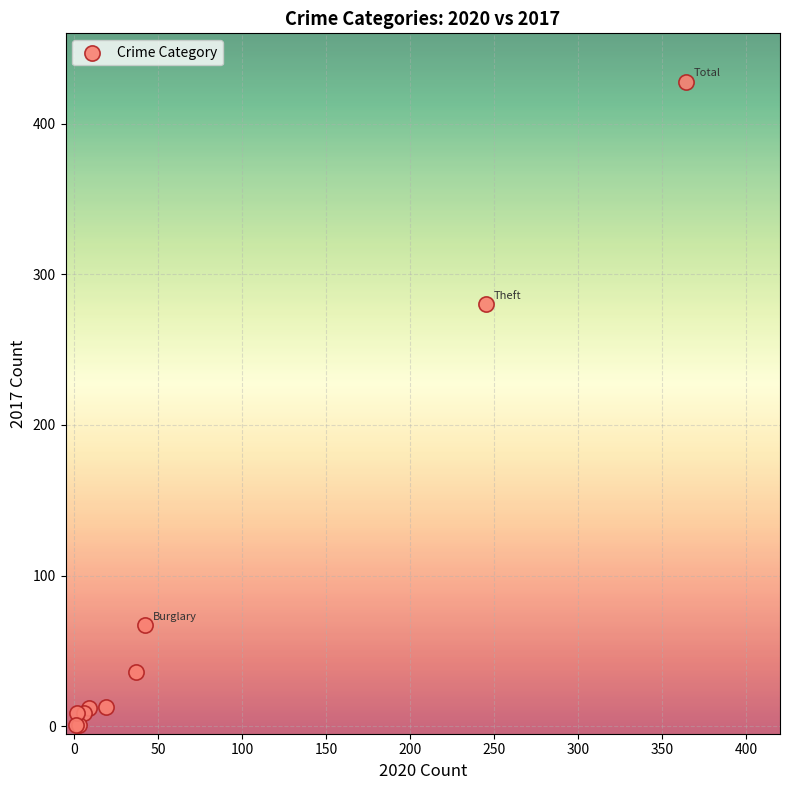

What Y value in the scatter plot is closest to 214?

280